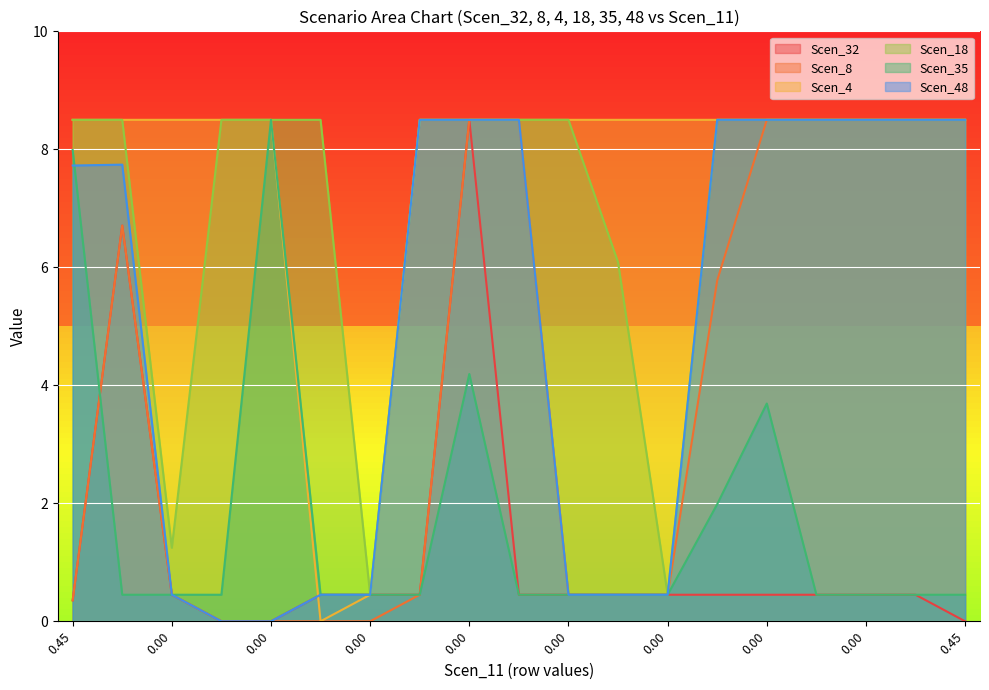

How many values in the Scen_48 series are below 7?

8